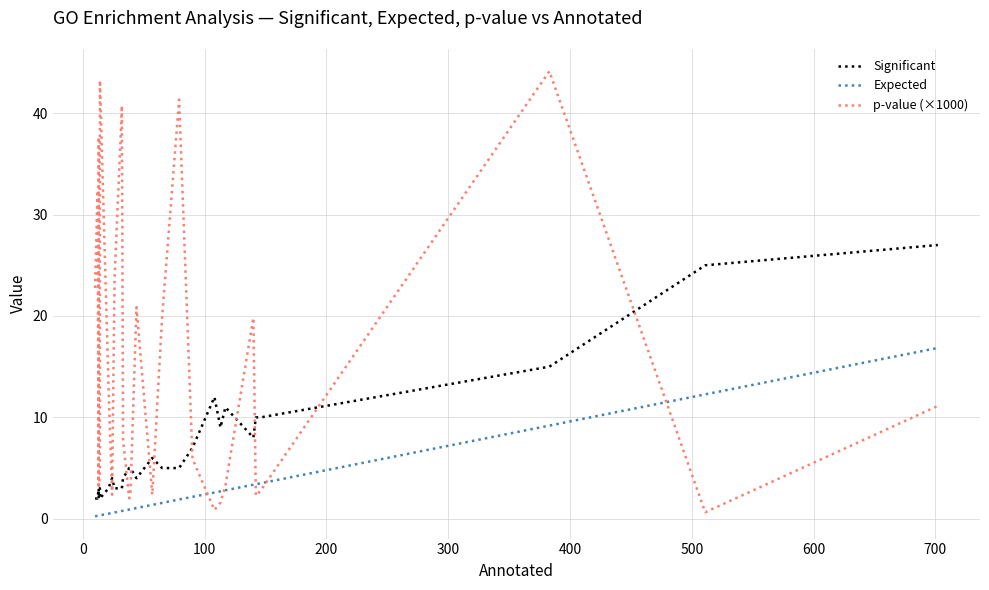

What are all the series names shown in the legend?

Significant, Expected, p-value (×1000)